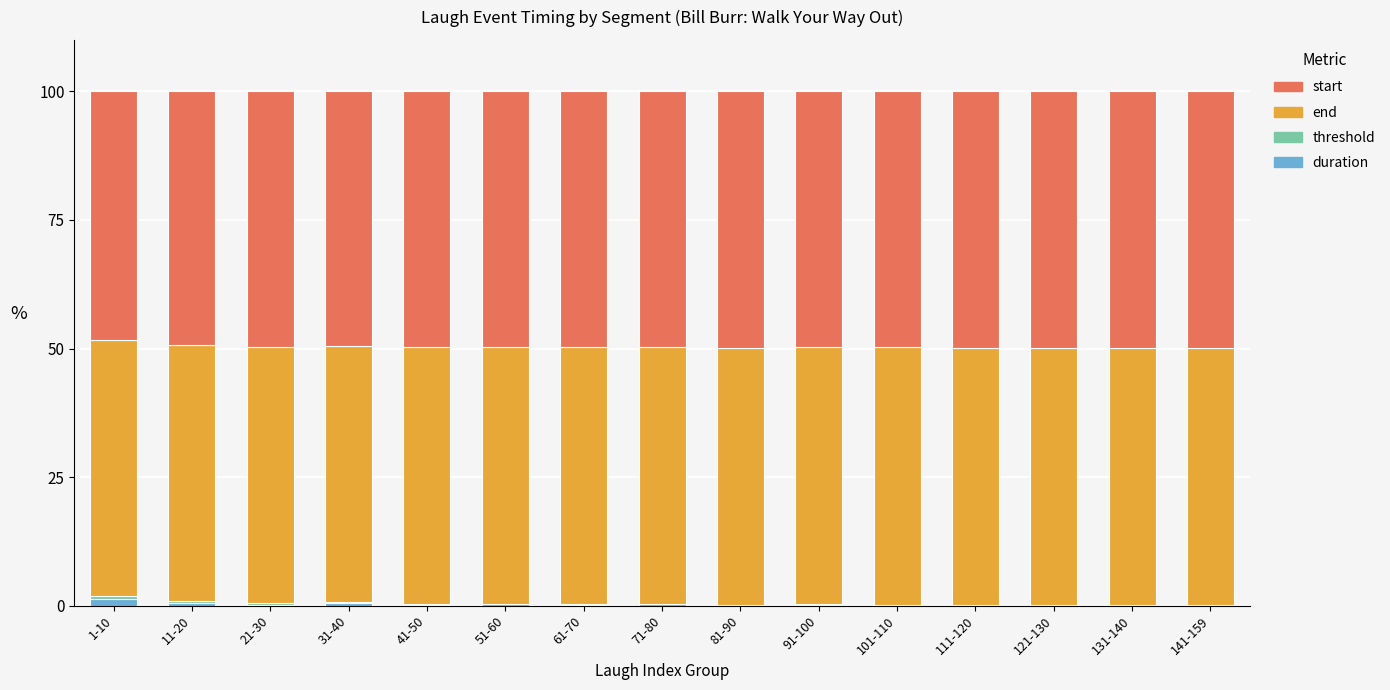

What is the value of the duration bar at the 14th from the left?

0.1